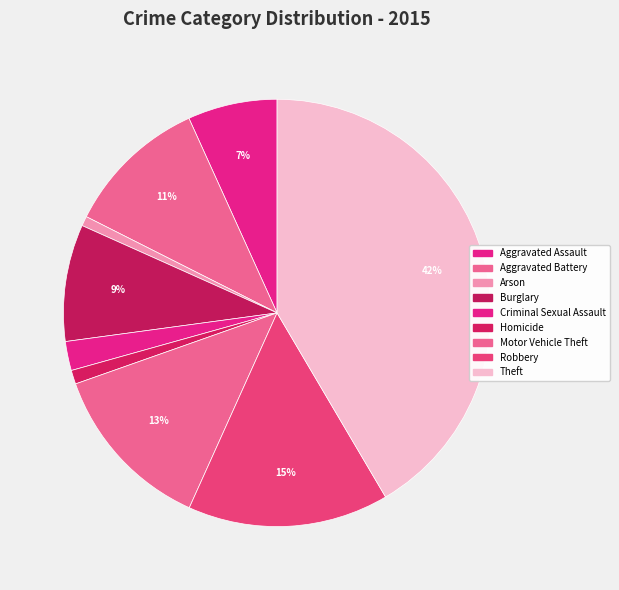

Which category has the biggest portion of the pie?

Theft